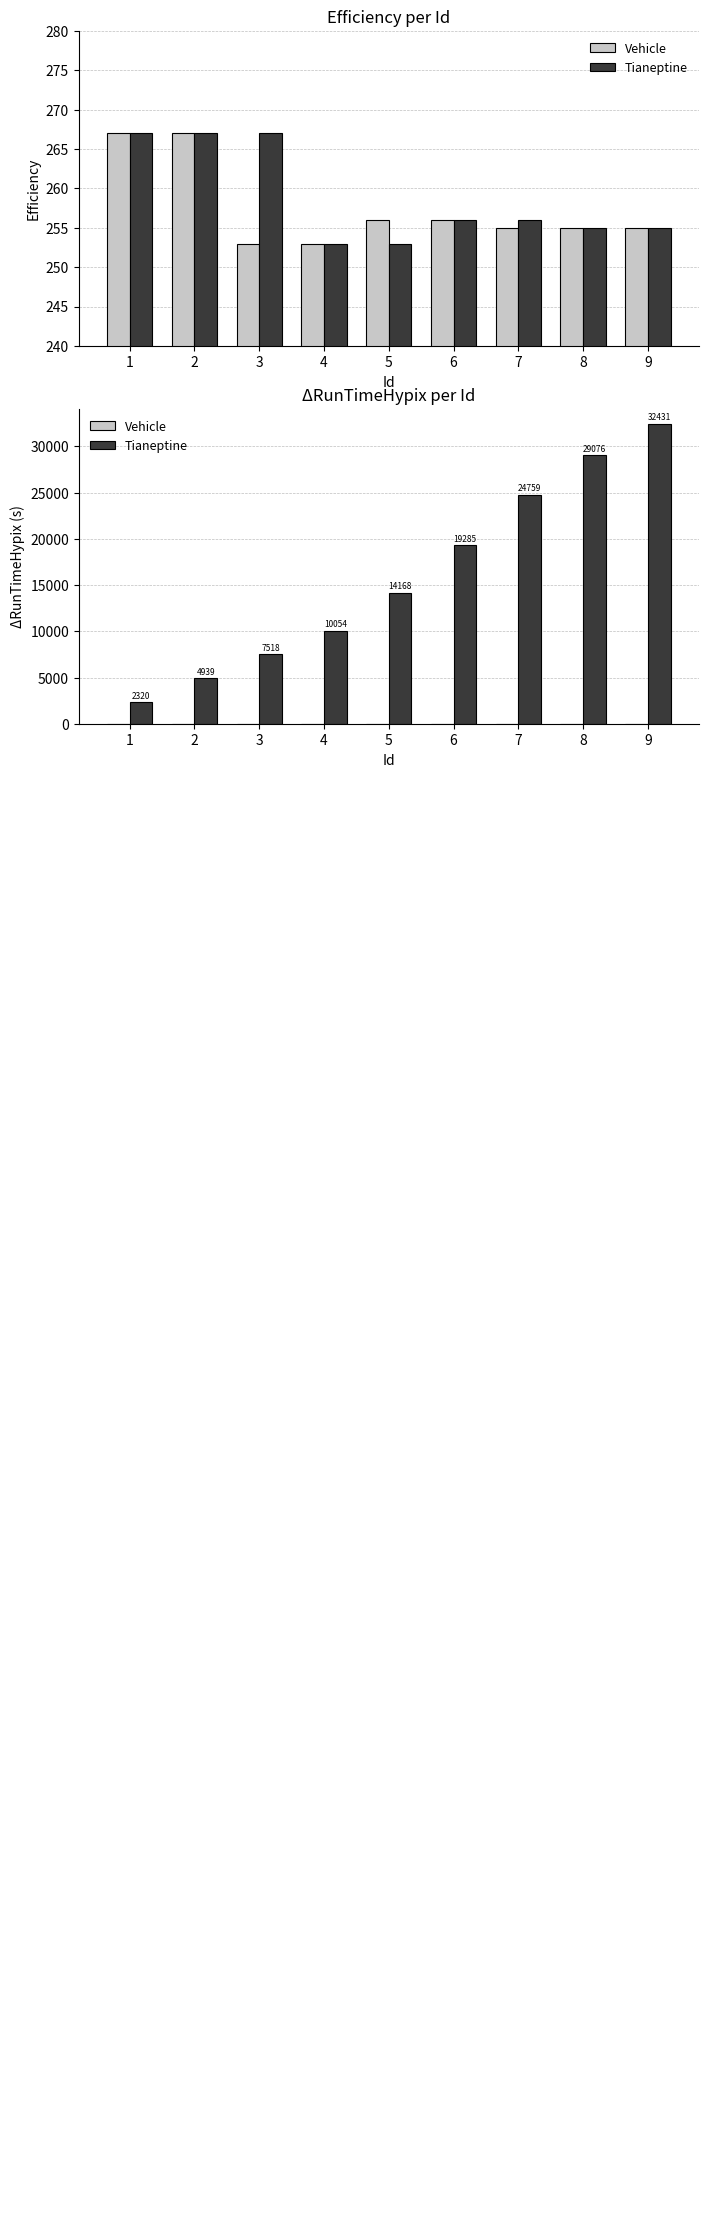

Does the chart contain any negative values?

No